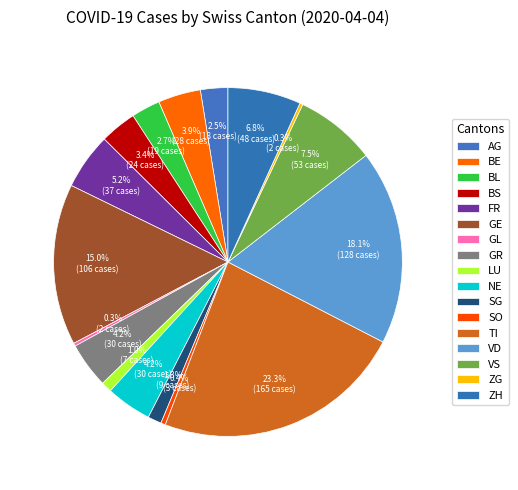

To the nearest percent, what is the difference between the BE and BS slice percentages?

1%